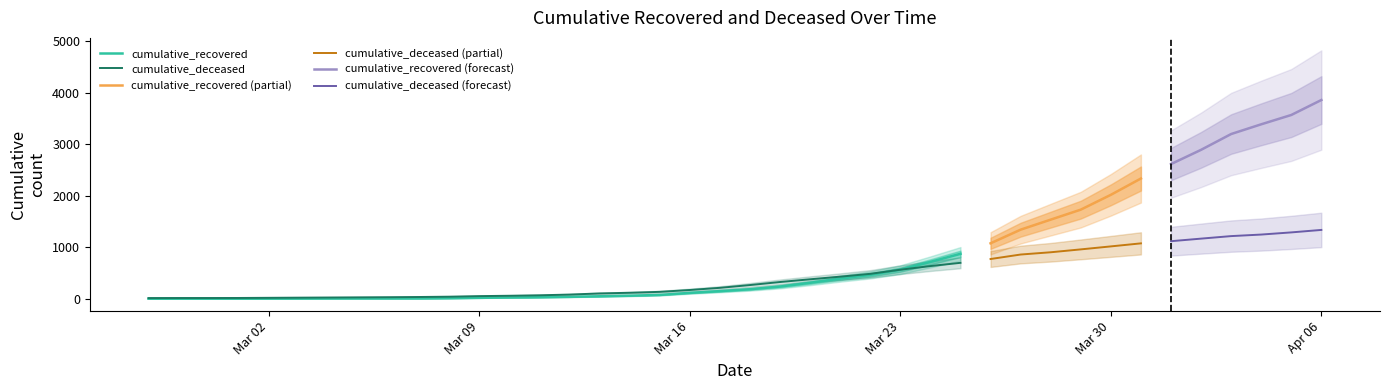

Reading right to left, list all the values displayed in this chart.

cumulative_recovered: 39=3862	38=3571	37=3390	36=3201	35=2894	34=2617	33=2337	32=2020	31=1732	30=1538	29=1343	28=1078	27=874	26=717	25=566	24=465	23=392	22=311	21=238	20=186	19=149	18=115	17=75	16=60	15=49	14=38	13=31	12=26	11=19	10=13	9=9	8=8	7=8	6=7	5=5	4=4	3=3	2=3	1=3	0=2
cumulative_deceased: 39=1338	38=1290	37=1248	36=1218	35=1169	34=1119	33=1077	32=1018	31=960	30=904	29=860	28=773	27=699	26=636	25=565	24=485	23=430	22=379	21=326	20=267	19=213	18=171	17=135	16=117	15=104	14=82	13=68	12=59	11=52	10=41	9=35	8=31	7=28	6=25	5=22	4=19	3=16	2=15	1=15	0=14